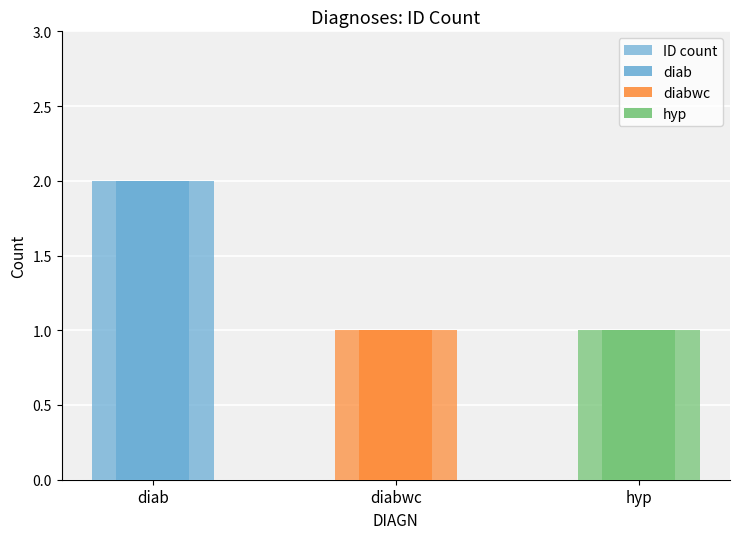

Reading left to right, transcribe all the data shown in this chart.

diab=2	diabwc=1	hyp=1